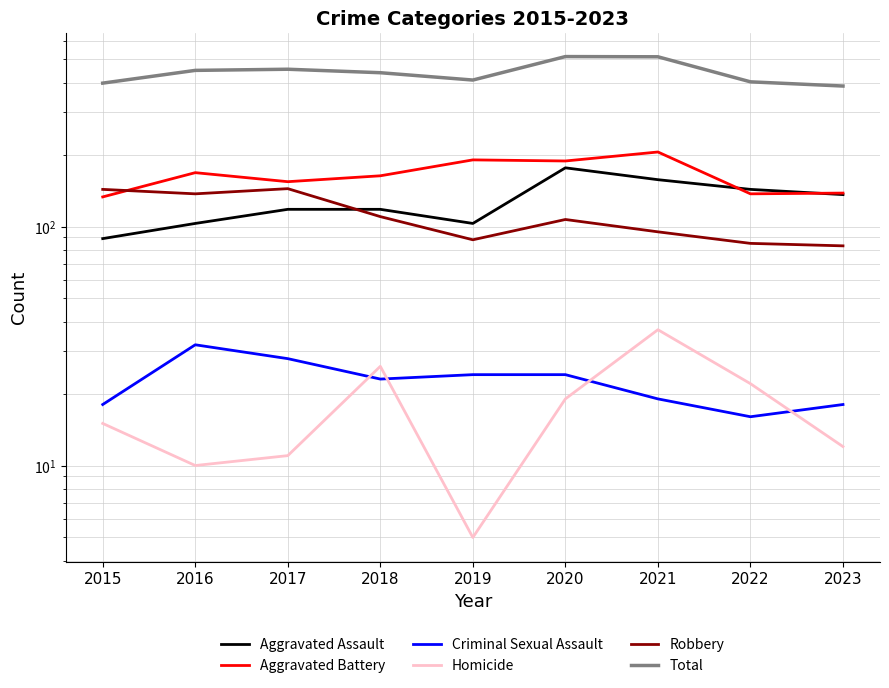

Rank the series at 2020 from lowest to highest value.

Homicide, Criminal Sexual Assault, Robbery, Aggravated Assault, Aggravated Battery, Total